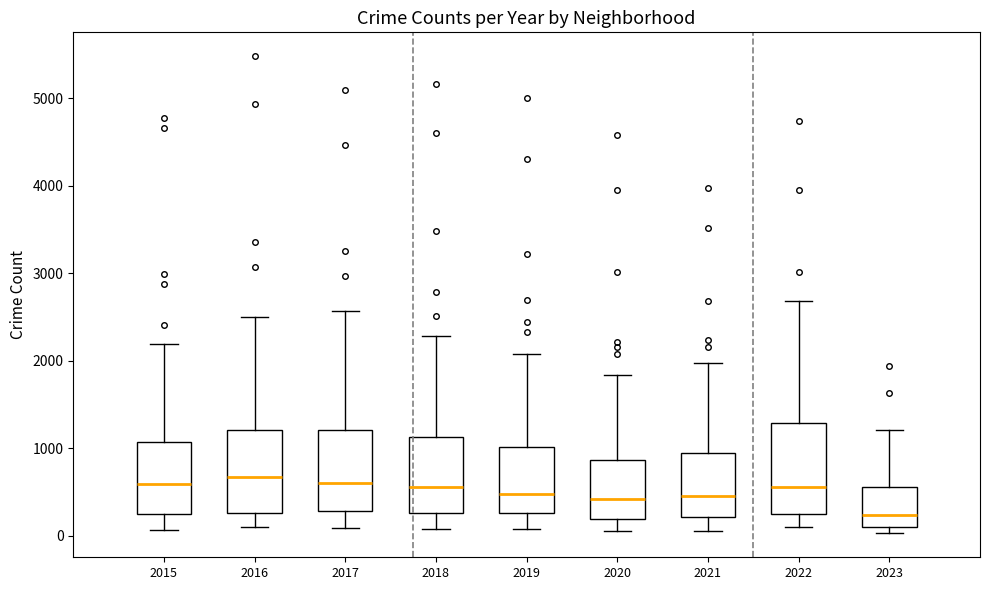

Where does the lower whisker of the box at x = 2017 end on the y-axis? The values are not printed on the chart, so give them approximately, as read against the axis.

100